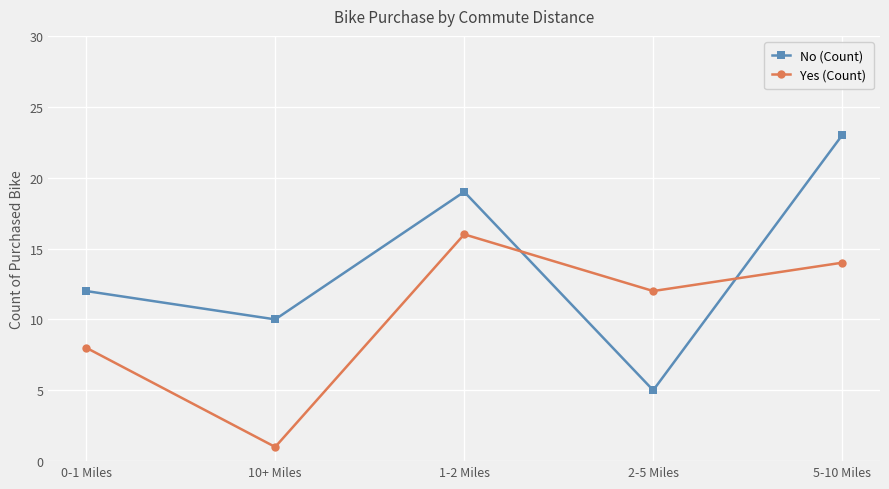

The value of Yes (Count) at 1-2 Miles is 8. True or false?

False